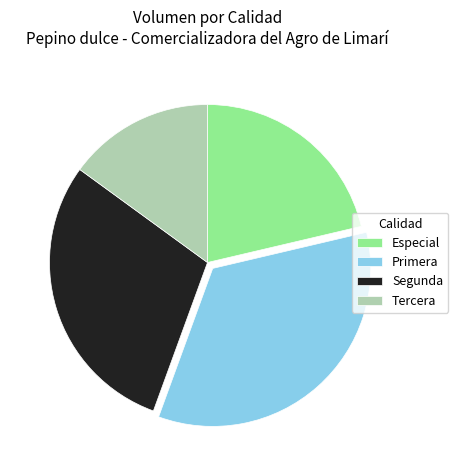

Which category has the biggest portion of the pie?

Primera